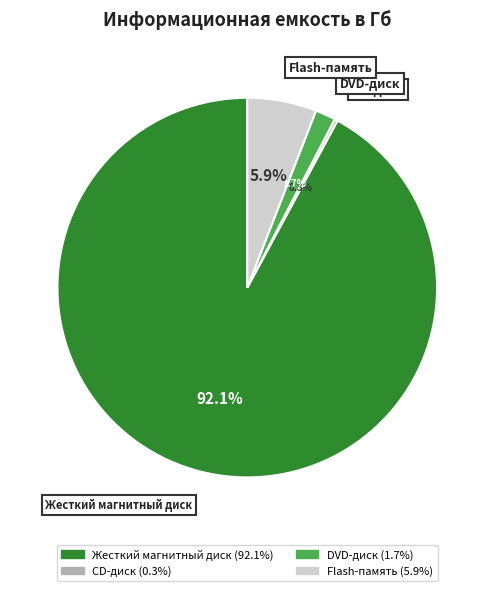

The DVD-диск slice represents 13% of the pie. True or false?

False